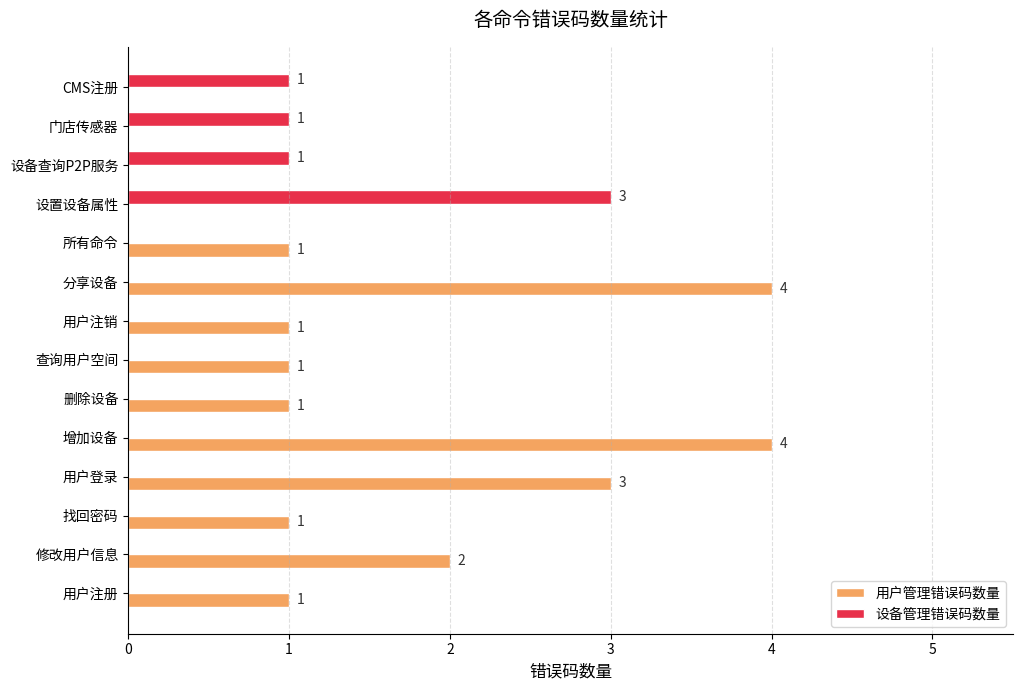

Is it true that 设备管理错误码数量 equals 0 at 找回密码?

True